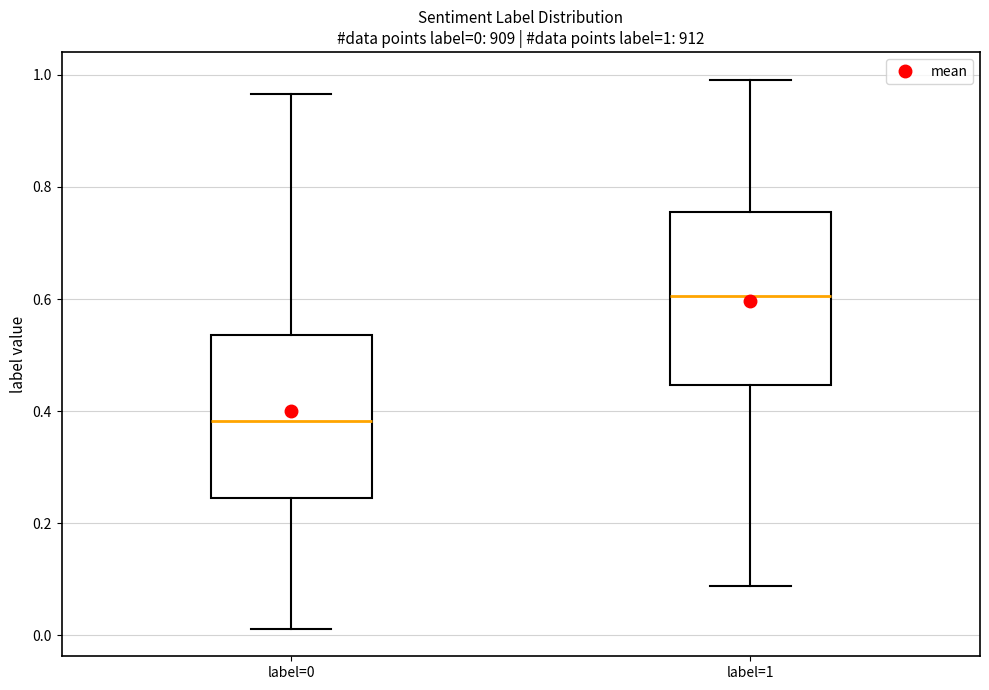

Which box's median line is the highest?

label=1